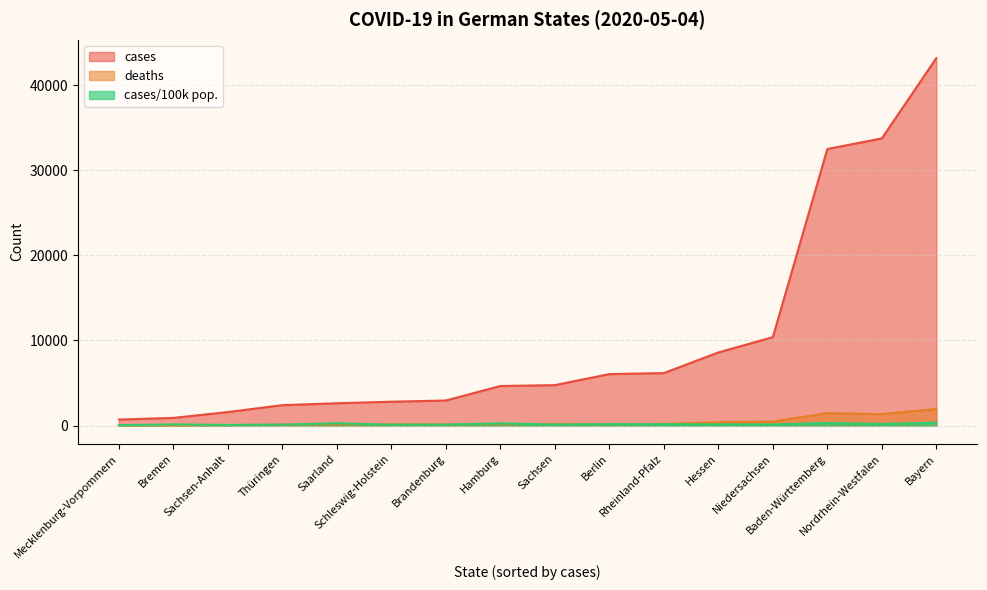

True or false: cases/100k pop. has a value of 402.0 at Baden-Württemberg.

False